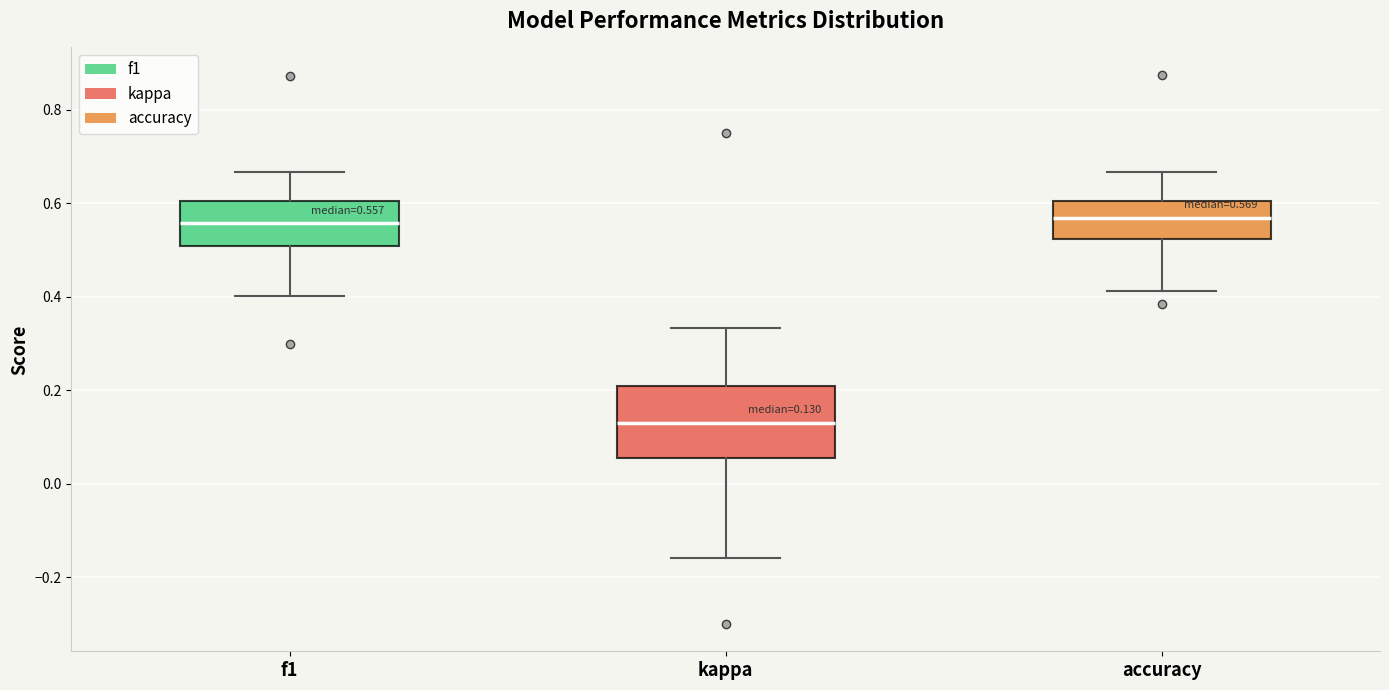

Which box has the lowest median line?

kappa